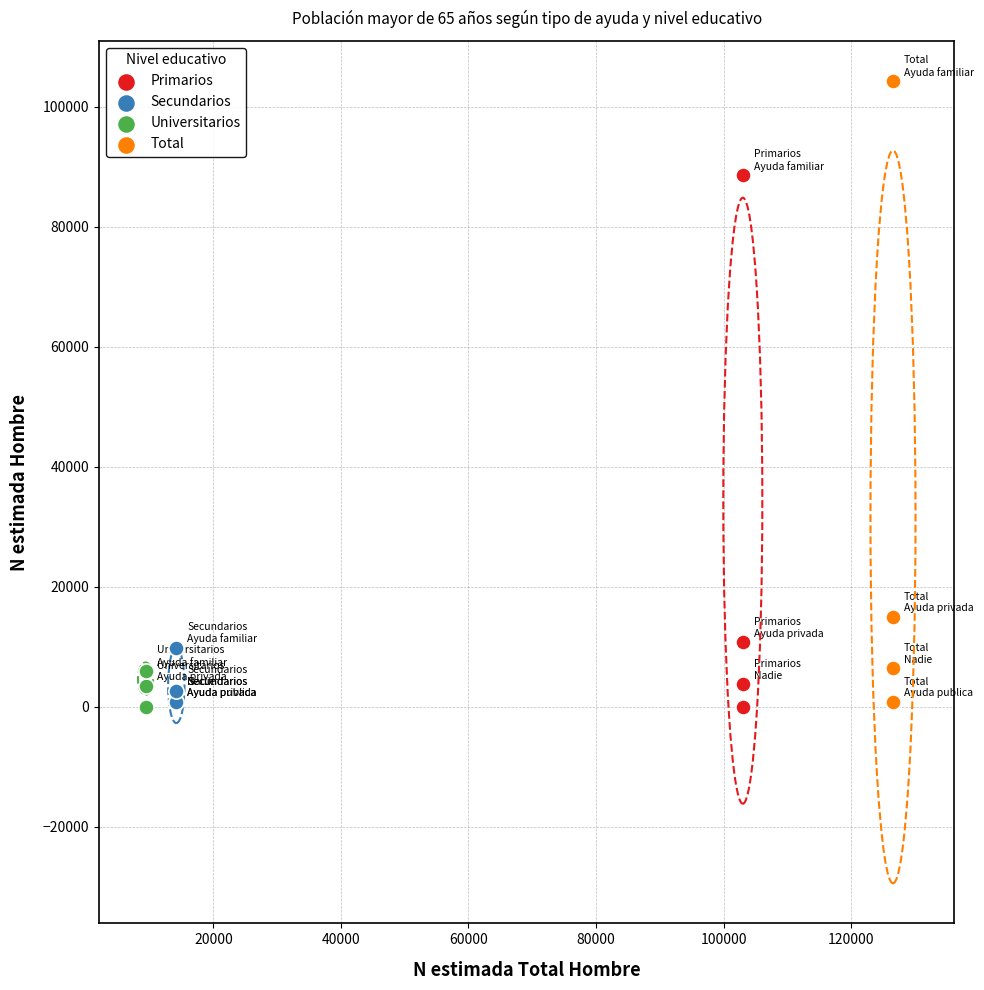

Which series has the widest spread of Y values?

Total